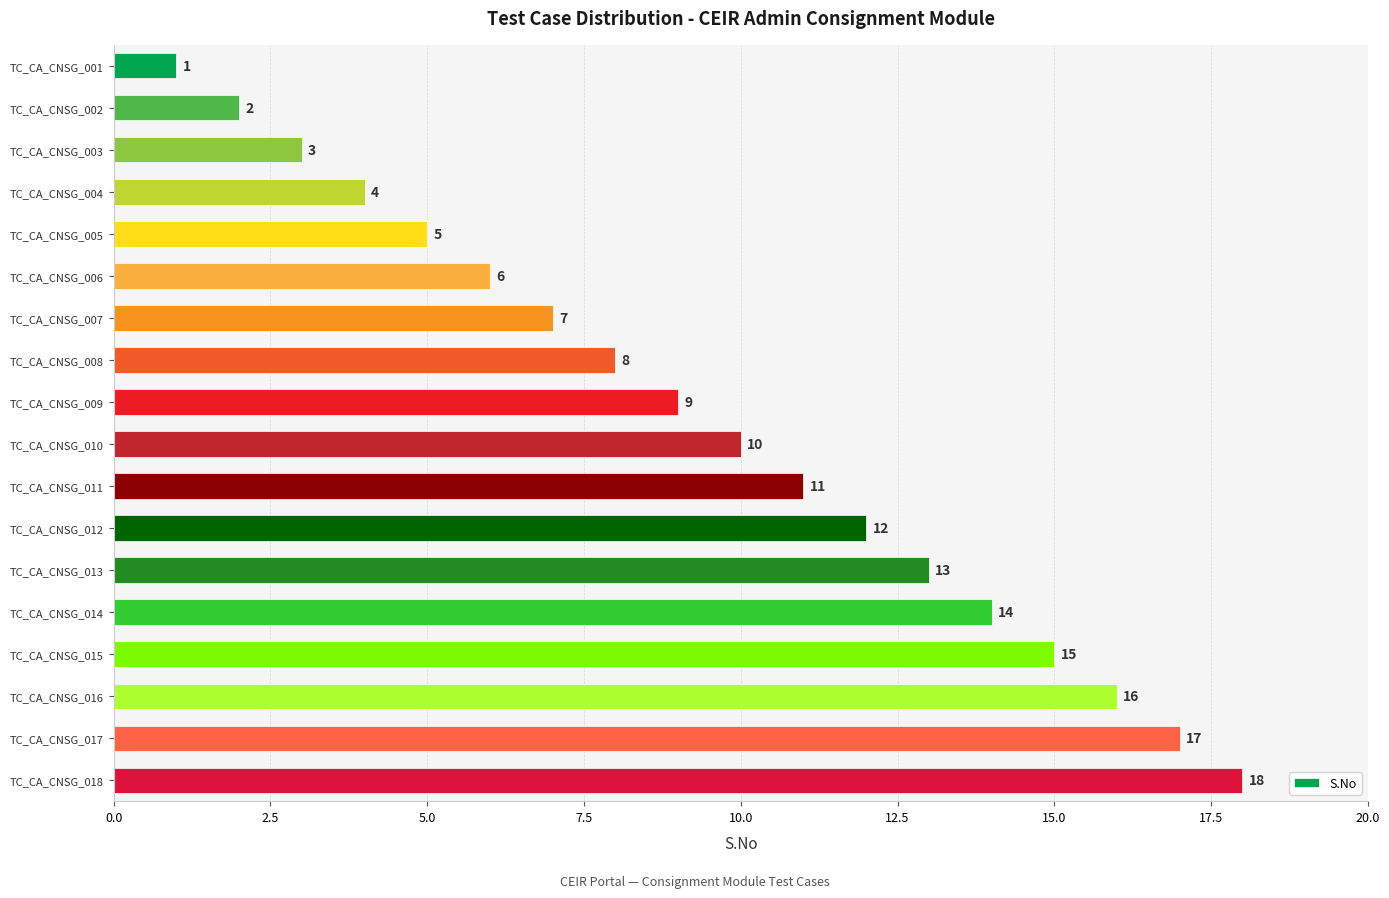

What value does the data have at TC_CA_CNSG_017?

17